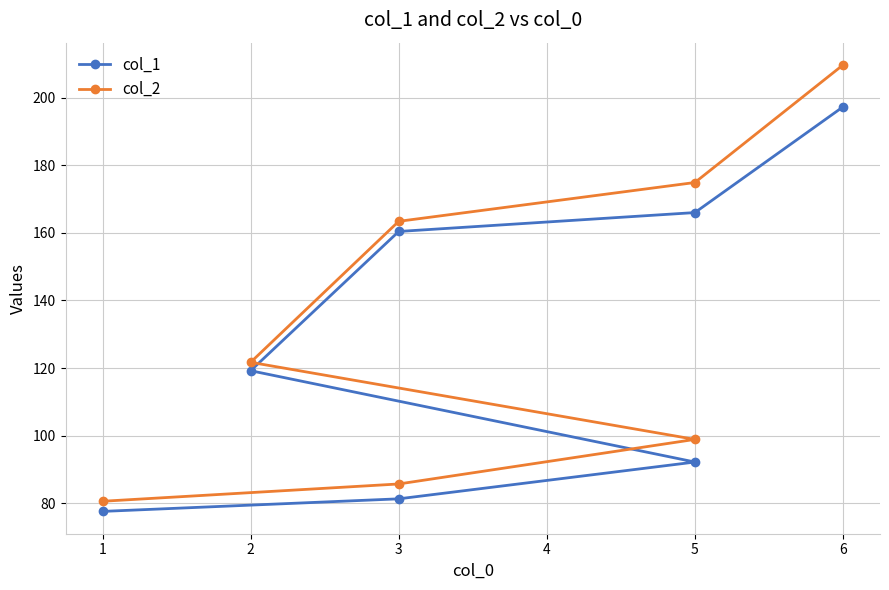

True or false: col_2 has more than 1 points higher than both neighbors.

False